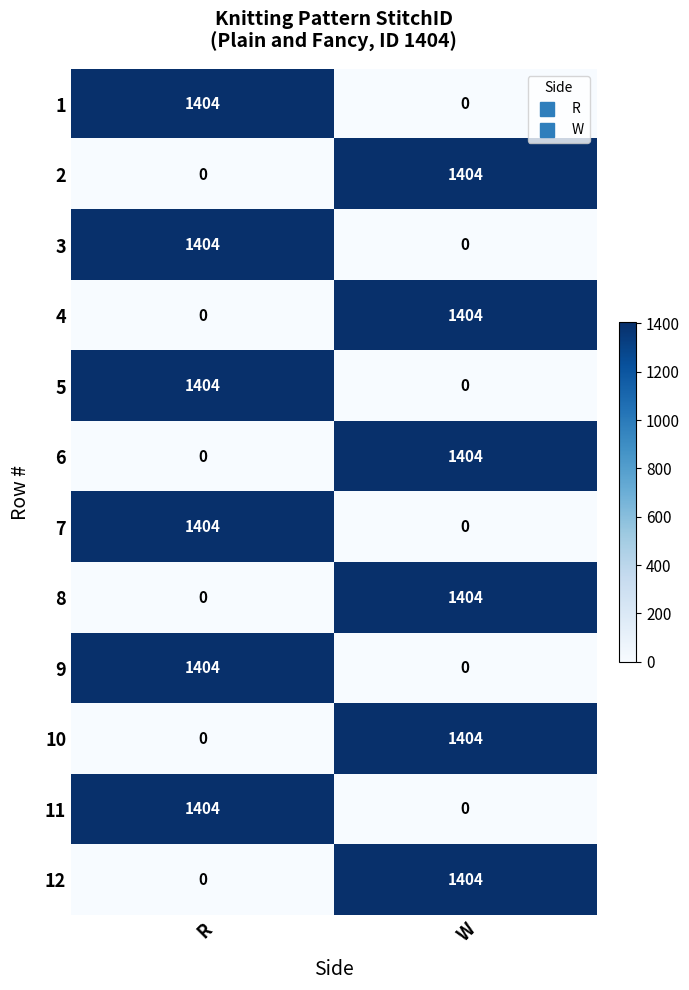

Is the value of 5 at R greater than the value of 3 at W?

Yes